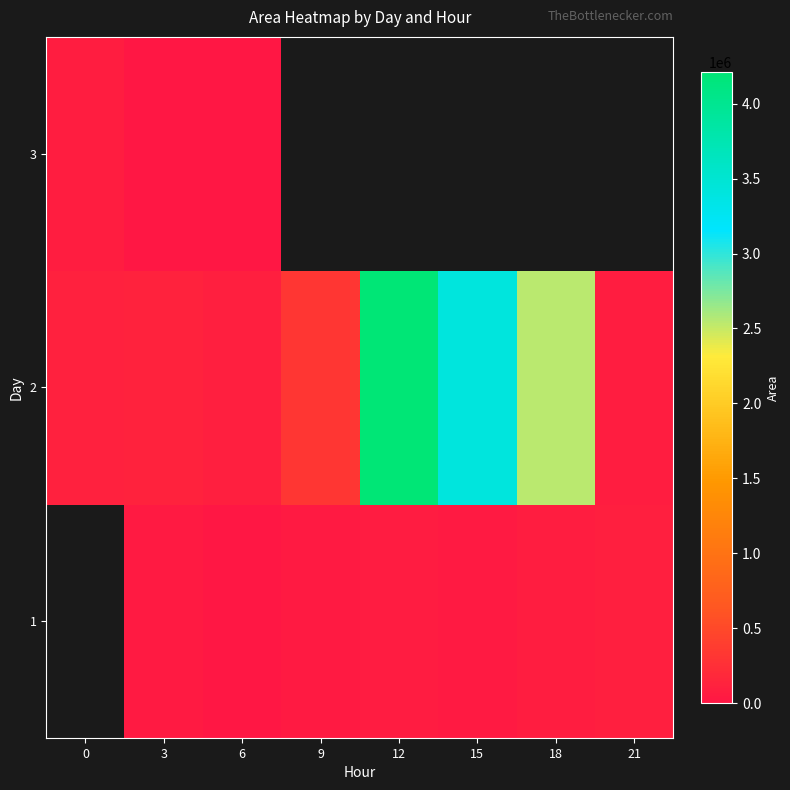

Is the value of 3 at 6 greater than the value of 2 at 12?

No